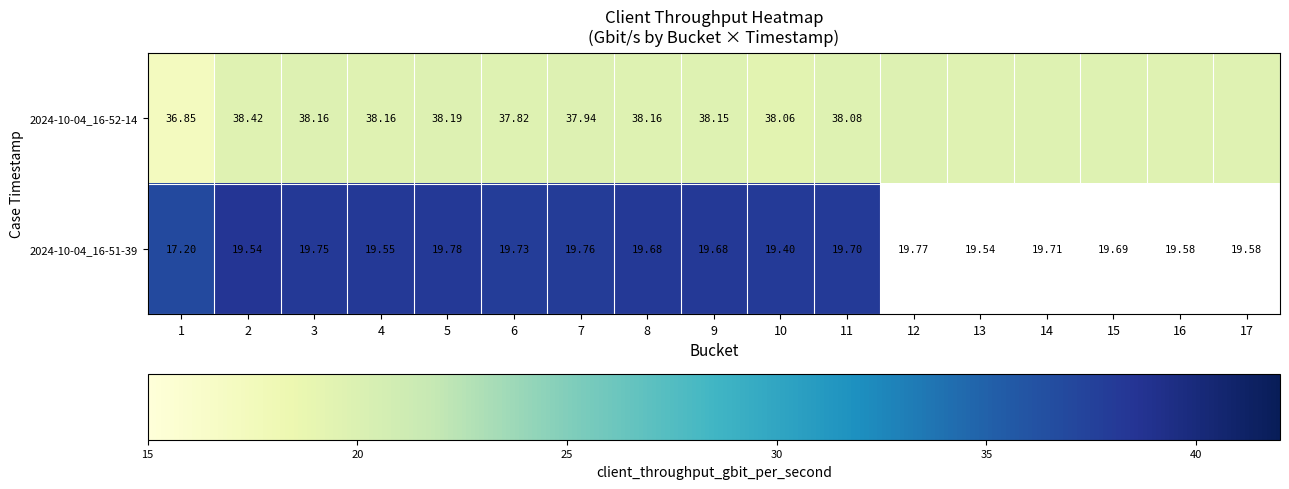

At which label does 2024-10-04_16-51-39 reach its peak?

2